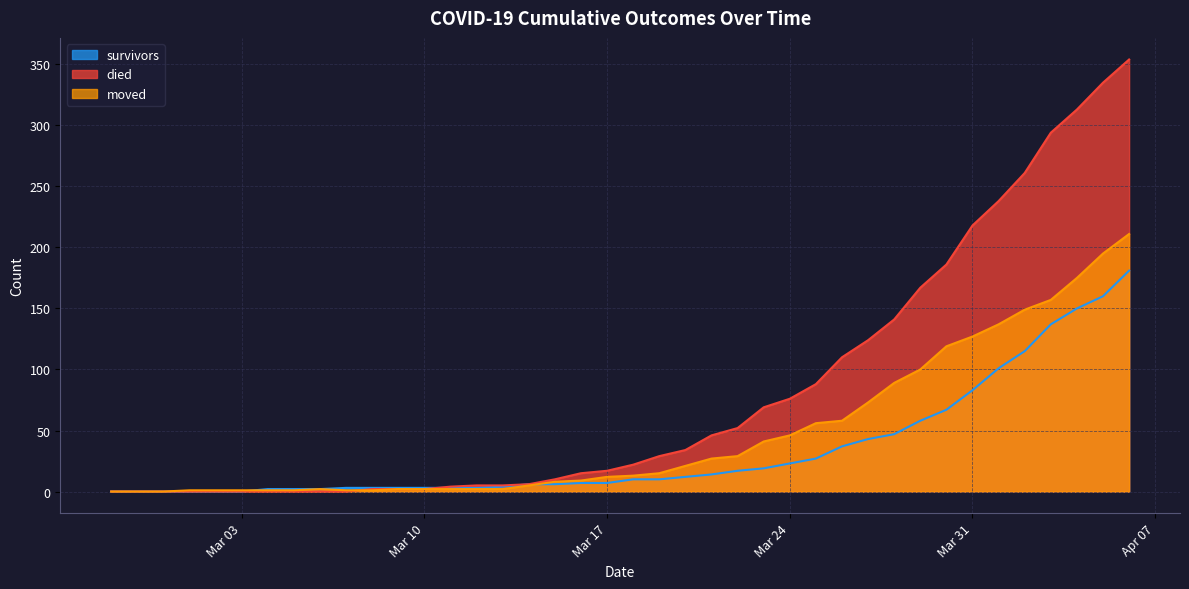

What is the total value across all series at 2020-03-18?

45